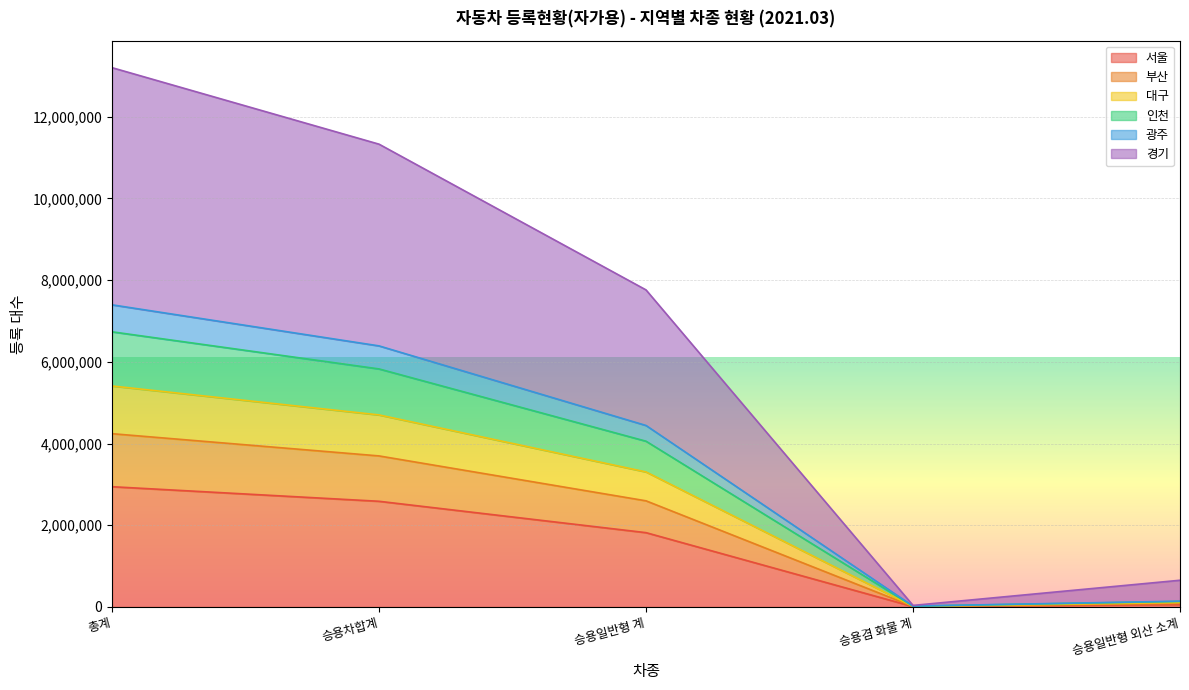

What is the minimum value shown in the chart?

9182